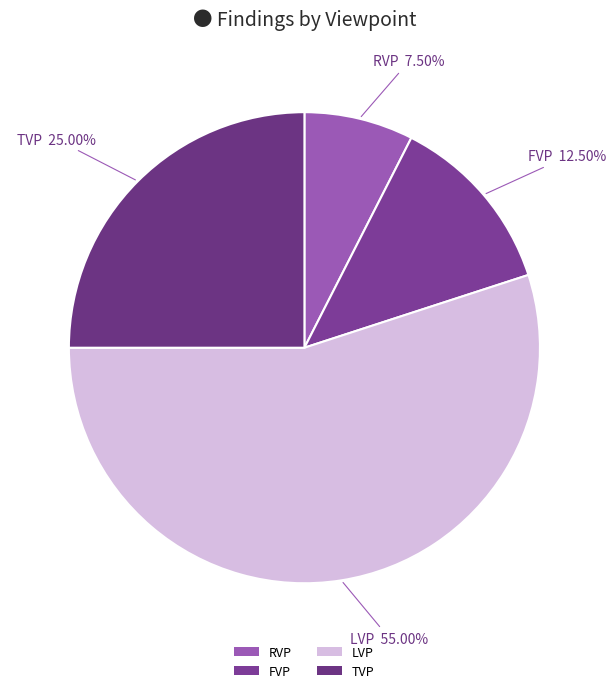

Combined, what portion of the pie is TVP and RVP?

32.5%